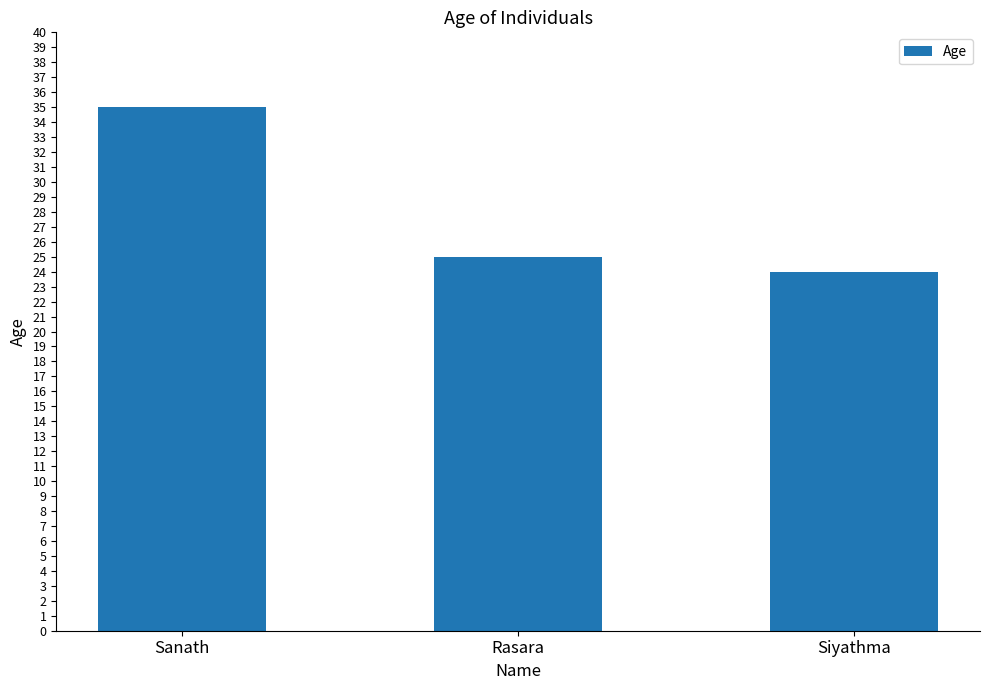

What is the value of the 1st bar from the left?

35